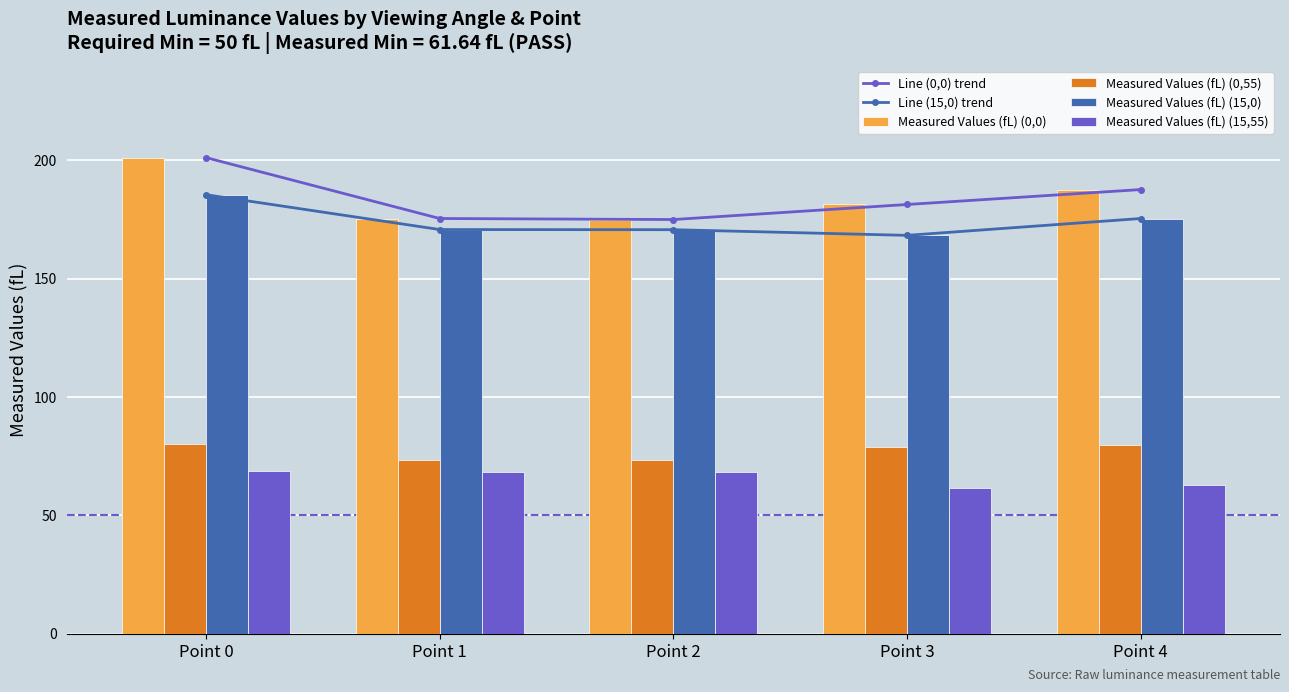

Is it true that Measured Values (fL) (0,0) equals 265.4 at Point 0?

False